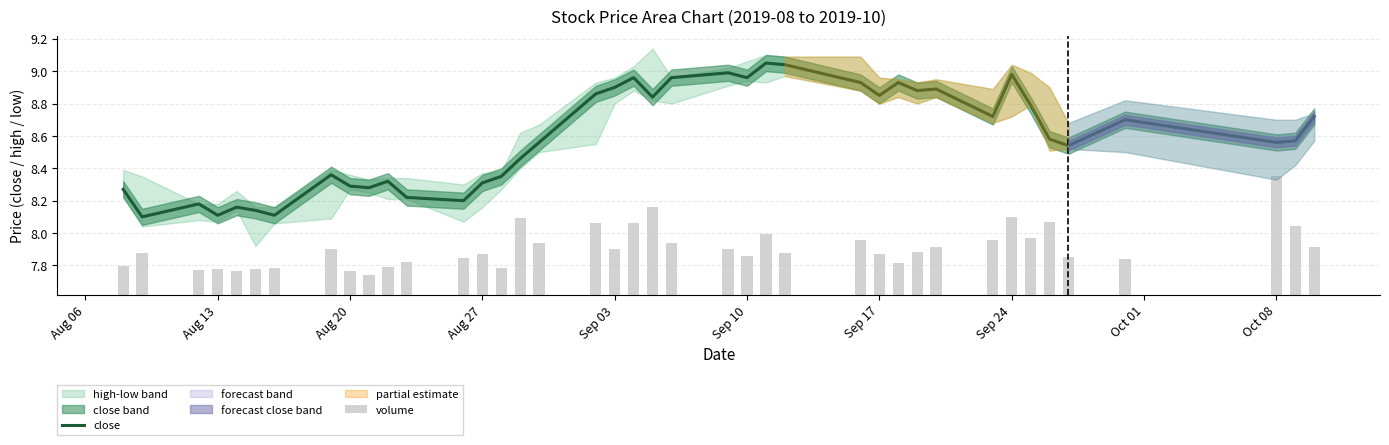

Reading right to left, extract all data points from this chart.

close: 8.7	8.6	8.6	8.7	8.5	8.6	8.8	9.0	8.7	8.9	8.9	8.9	8.8	8.9	9.0	9.1	9.0	9.0	9.0	8.8	9.0	8.9	8.9	8.6	8.5	8.3	8.3	8.2	8.2	8.3	8.3	8.3	8.4	8.1	8.1	8.2	8.1	8.2	8.1	8.3
volume: 0.3	0.4	0.7	0.2	0.2	0.5	0.3	0.5	0.3	0.3	0.3	0.2	0.3	0.3	0.3	0.4	0.2	0.3	0.3	0.5	0.4	0.3	0.4	0.3	0.5	0.2	0.2	0.2	0.2	0.2	0.1	0.1	0.3	0.2	0.2	0.1	0.2	0.2	0.3	0.2